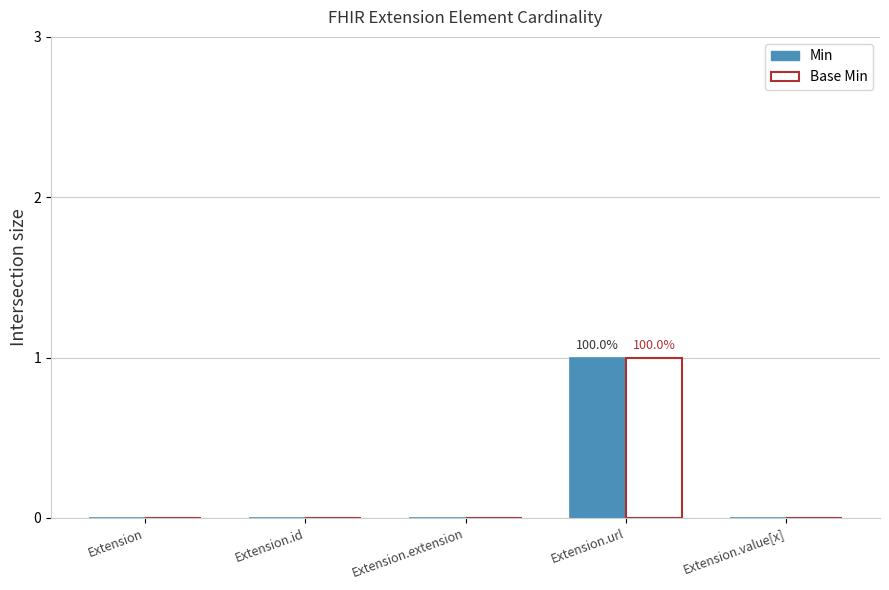

True or false: Base Min has a value of 0 at Extension.value[x].

True